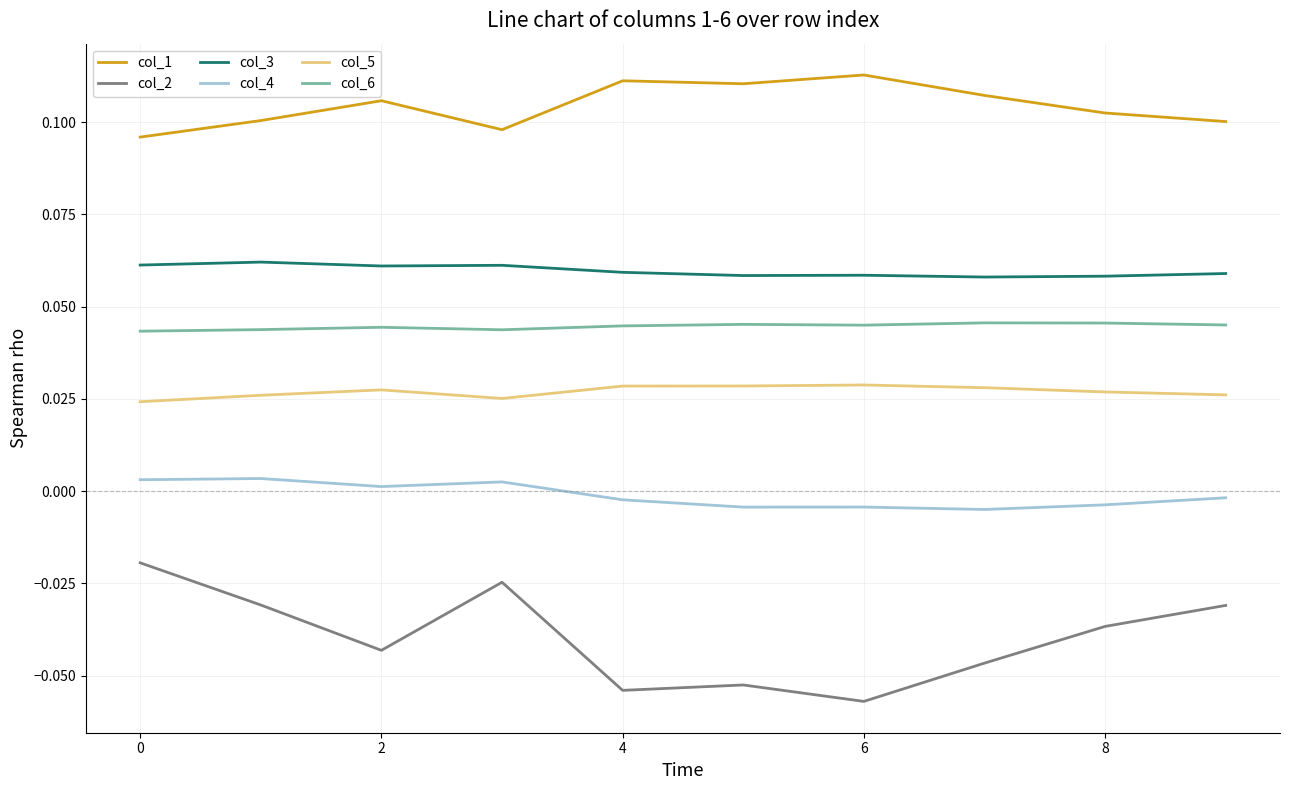

Which series has the largest total across all categories?

col_1